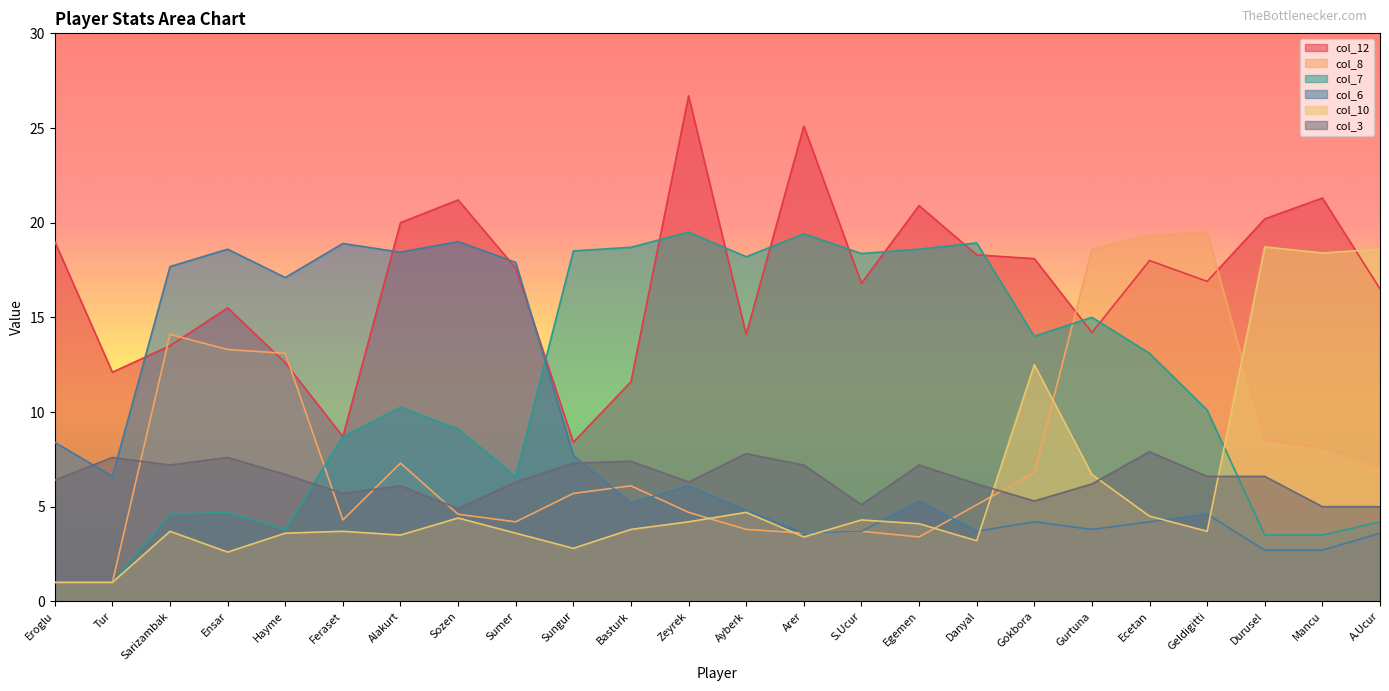

How many distinct data groups are displayed?

6